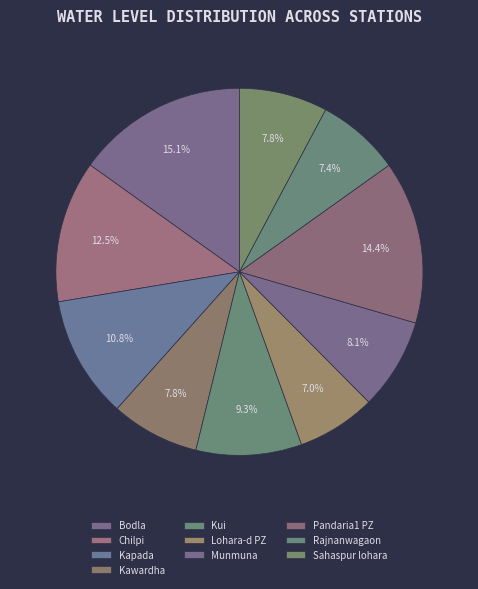

Approximately how many times larger is the value at Sahaspur lohara compared to Kawardha?

1.0